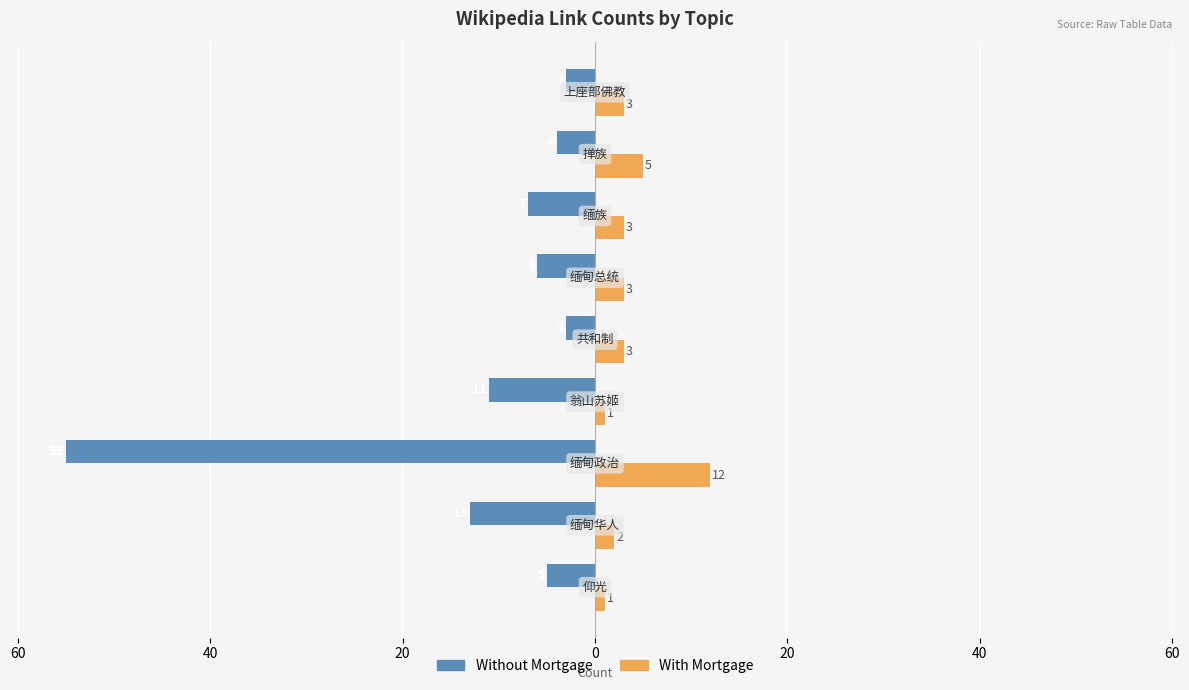

What are all the series names shown in the legend?

Without Mortgage, With Mortgage